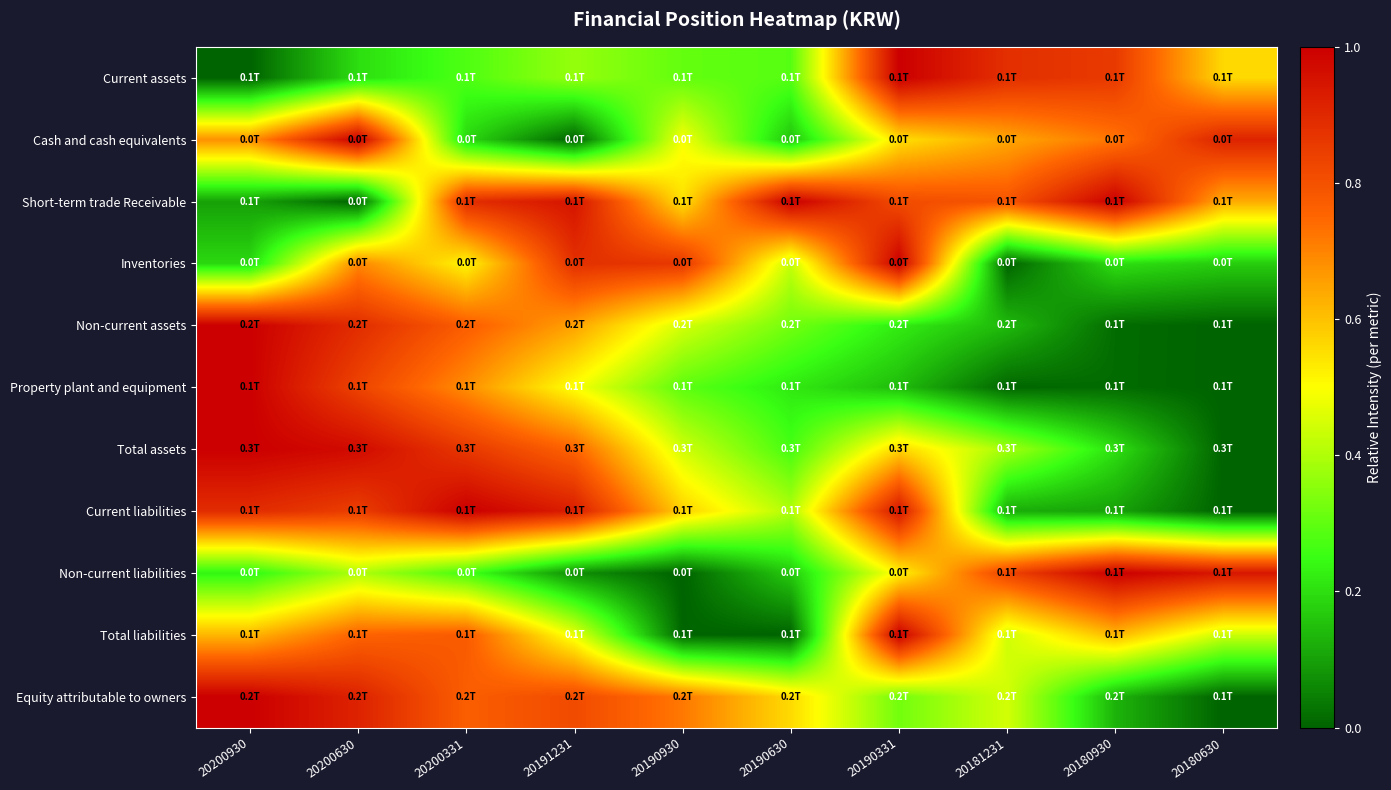

Reading left to right, transcribe all the data shown in this chart.

Current assets: 20200930=0.0	20200630=0.2	20200331=0.3	20191231=0.4	20190930=0.3	20190630=0.3	20190331=1.0	20181231=0.9	20180930=0.9	20180630=0.6
Cash and cash equivalents: 20200930=0.7	20200630=1.0	20200331=0.2	20191231=0.0	20190930=0.5	20190630=0.2	20190331=0.6	20181231=0.6	20180930=0.7	20180630=0.9
Short-term trade Receivable: 20200930=0.1	20200630=0.0	20200331=0.9	20191231=0.9	20190930=0.5	20190630=1.0	20190331=0.8	20181231=0.8	20180930=1.0	20180630=0.6
Inventories: 20200930=0.2	20200630=0.7	20200331=0.5	20191231=0.9	20190930=0.9	20190630=0.4	20190331=1.0	20181231=0.0	20180930=0.2	20180630=0.2
Non-current assets: 20200930=1.0	20200630=0.9	20200331=0.8	20191231=0.7	20190930=0.4	20190630=0.3	20190331=0.2	20181231=0.1	20180930=0.0	20180630=0.0
Property plant and equipment: 20200930=1.0	20200630=0.8	20200331=0.7	20191231=0.5	20190930=0.3	20190630=0.2	20190331=0.1	20181231=0.0	20180930=0.0	20180630=0.0
Total assets: 20200930=1.0	20200630=1.0	20200331=0.9	20191231=0.8	20190930=0.4	20190630=0.3	20190331=0.6	20181231=0.4	20180930=0.2	20180630=0.0
Current liabilities: 20200930=0.9	20200630=0.8	20200331=1.0	20191231=0.9	20190930=0.6	20190630=0.4	20190331=0.9	20181231=0.1	20180930=0.1	20180630=0.0
Non-current liabilities: 20200930=0.2	20200630=0.4	20200331=0.3	20191231=0.1	20190930=0.0	20190630=0.2	20190331=0.5	20181231=0.8	20180930=1.0	20180630=0.9
Total liabilities: 20200930=0.6	20200630=0.8	20200331=0.8	20191231=0.5	20190930=0.0	20190630=0.0	20190331=1.0	20181231=0.4	20180930=0.6	20180630=0.4
Equity attributable to owners: 20200930=1.0	20200630=0.9	20200331=0.8	20191231=0.8	20190930=0.7	20190630=0.6	20190331=0.3	20181231=0.4	20180930=0.1	20180630=0.0